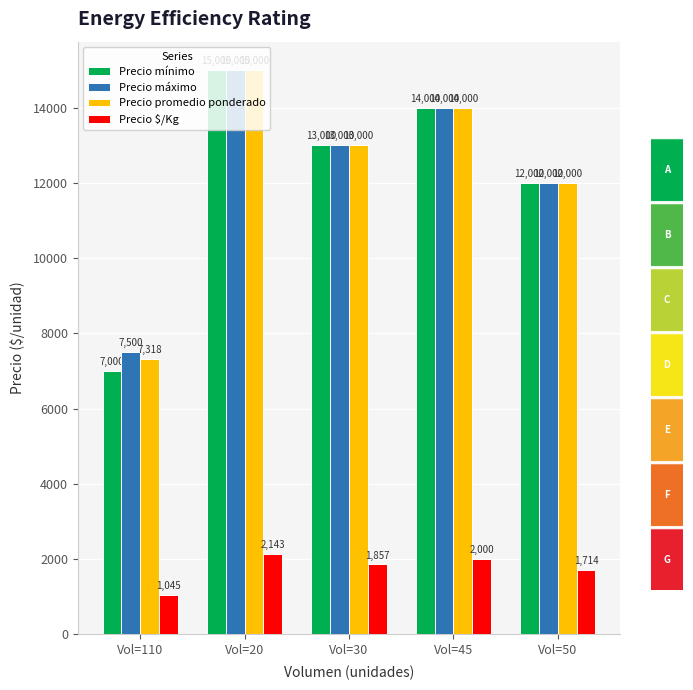

What is the value of the Precio mínimo bar at the 1st from the left?

7000